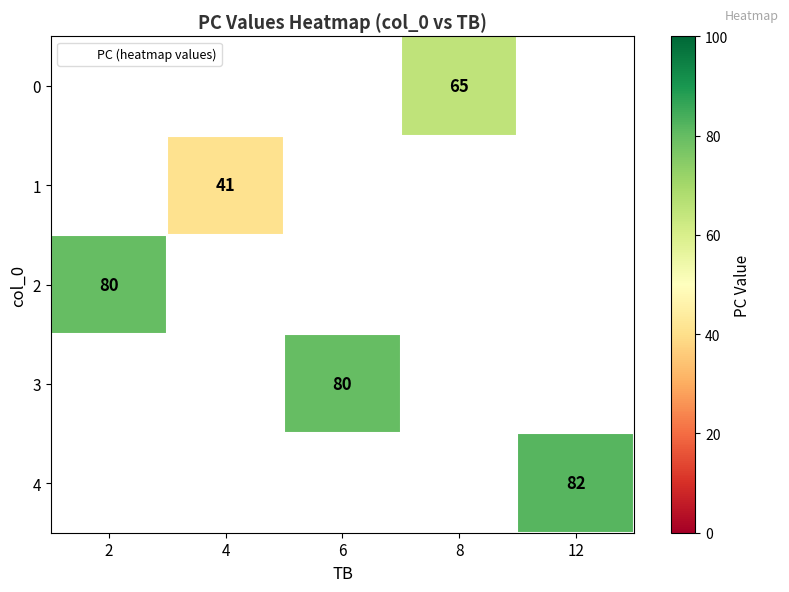

Which series has the largest range (max minus min)?

2